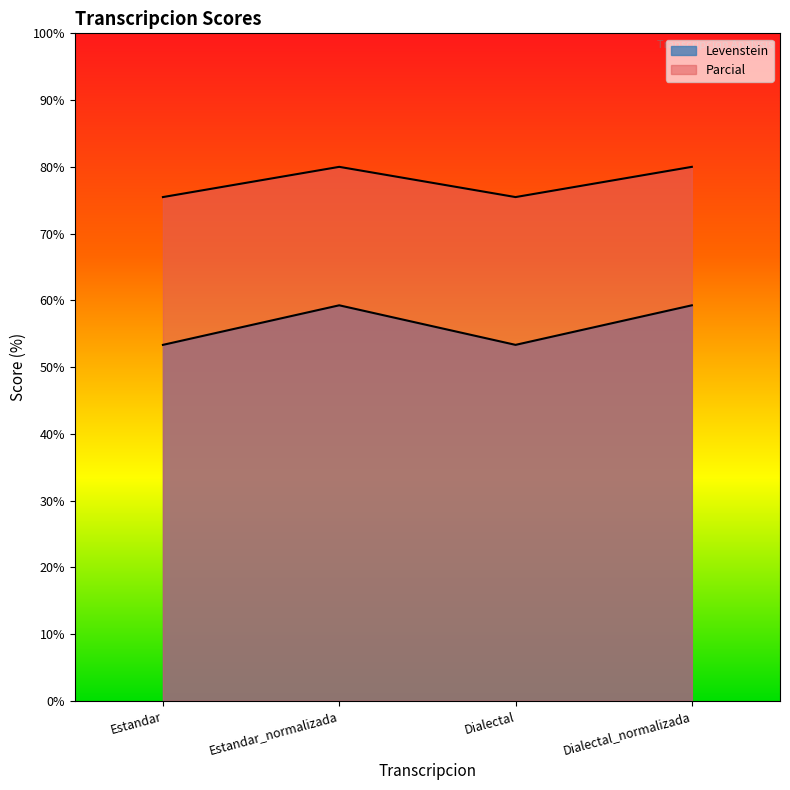

Rank the series at Dialectal_normalizada from highest to lowest value.

Parcial, Levenstein